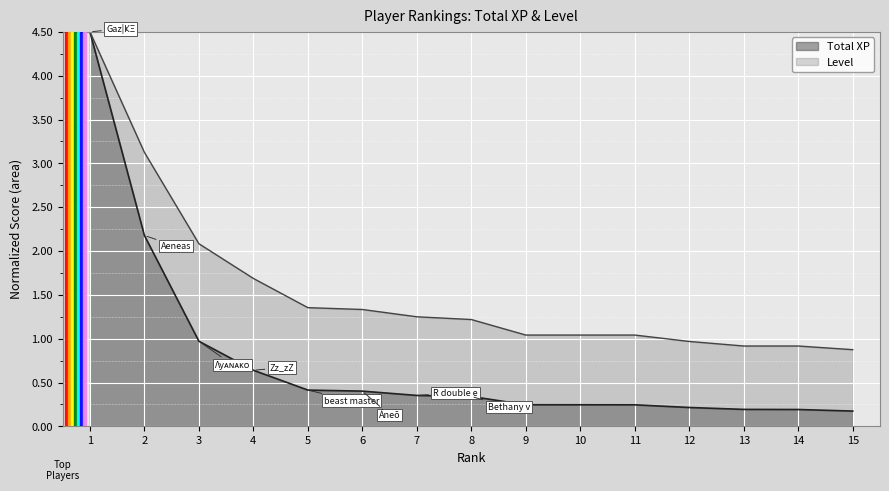

What value does the Level series have at 13?

0.9